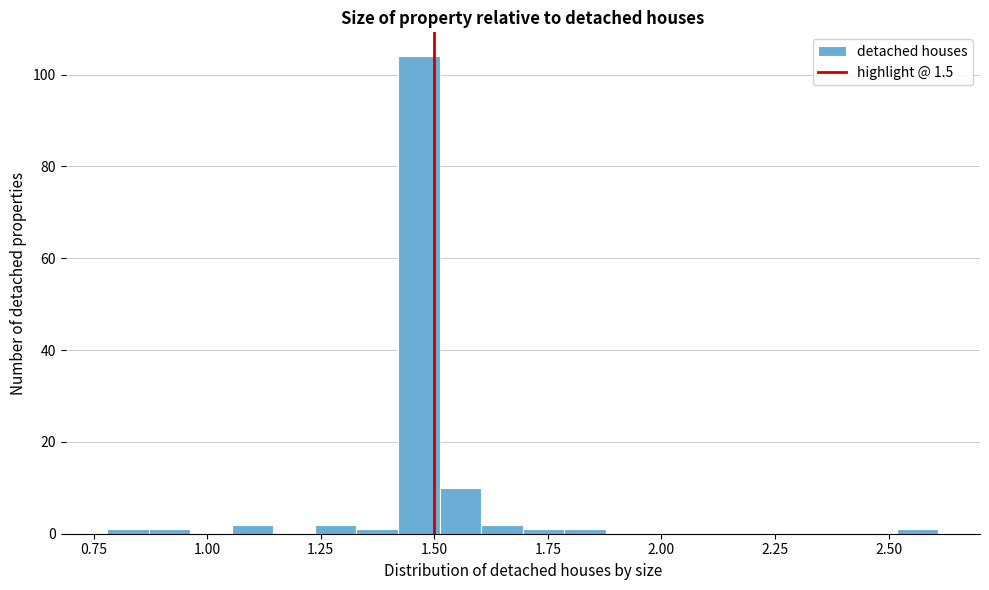

Around what value on the x-axis is the tallest bar? Give the approximate position of its centre, as read against the axis.

1.45